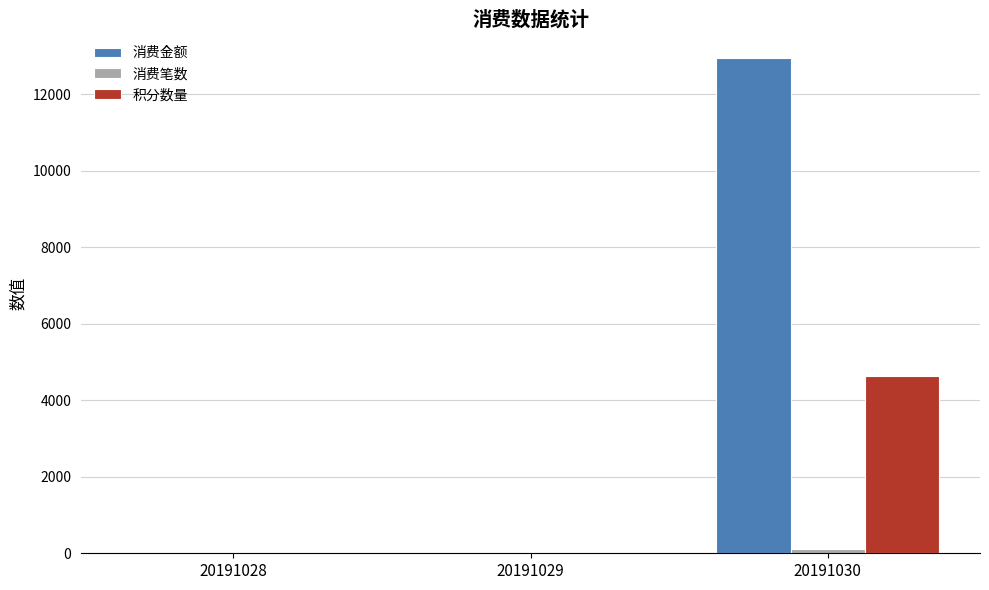

Which series has the widest spread of values?

消费金额